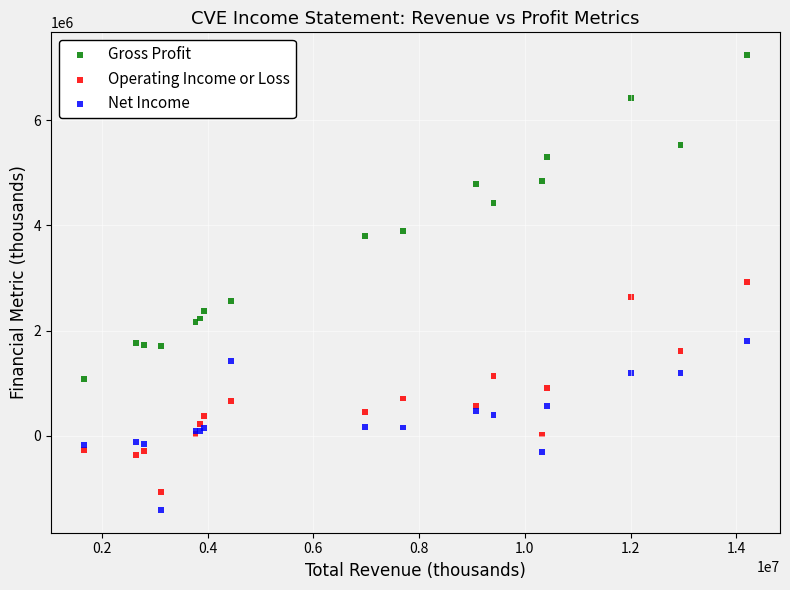

Which series has the largest Y range (max minus min)?

Gross Profit